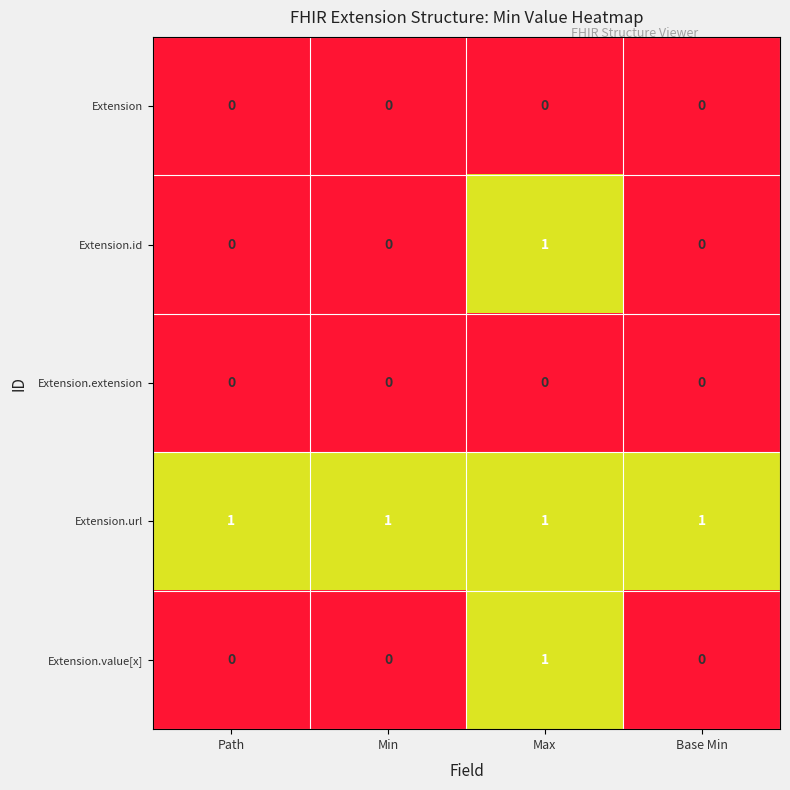

The value of Extension.url at Base Min is 1. True or false?

True